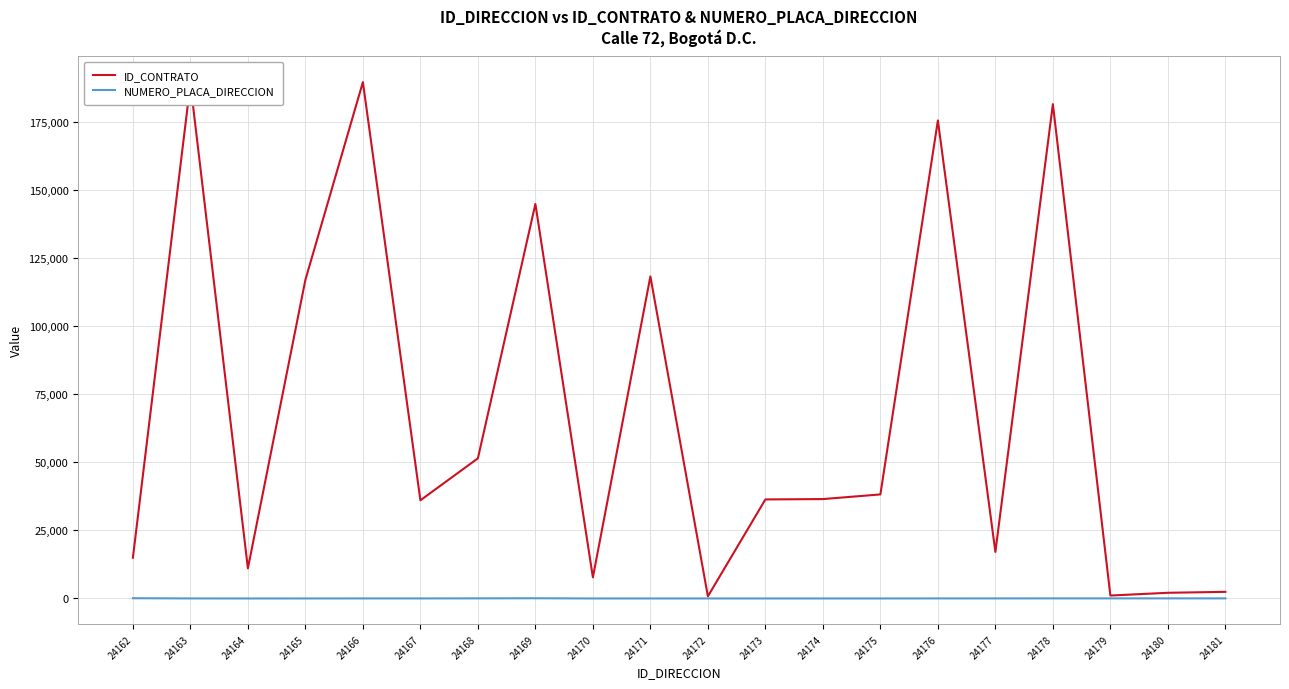

Is it true that NUMERO_PLACA_DIRECCION equals 1 at 24164?

True